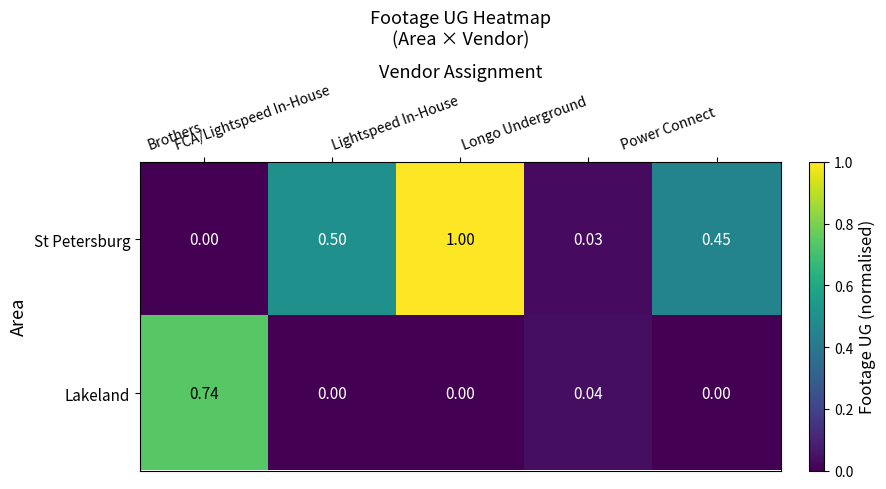

Which series has the largest total across all categories?

St Petersburg